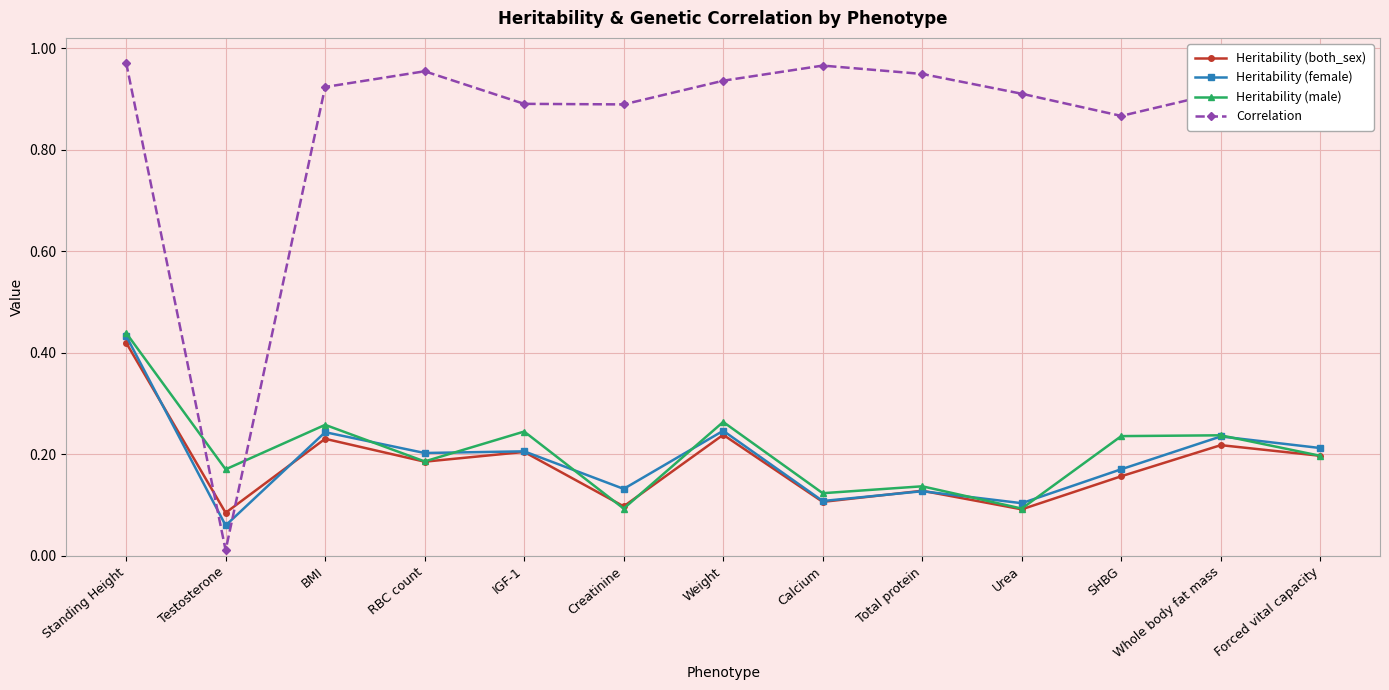

What is the difference between the maximum and minimum values in the Heritability (both_sex) series?

0.3